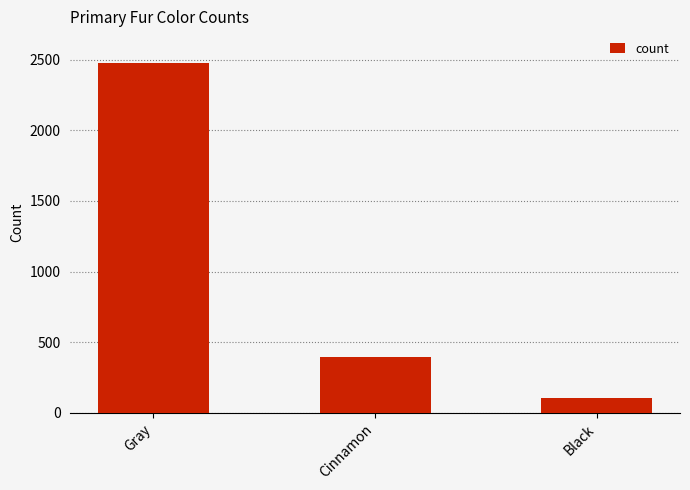

Reading left to right, what are all the values shown in this chart?

Gray=2473	Cinnamon=392	Black=103